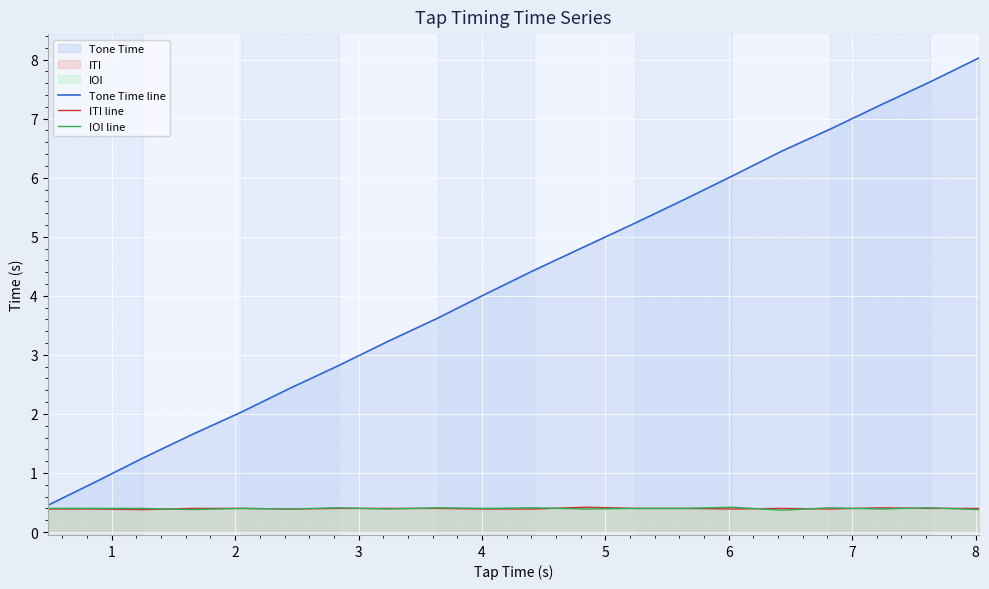

What is the average value of the ITI line series?

0.4